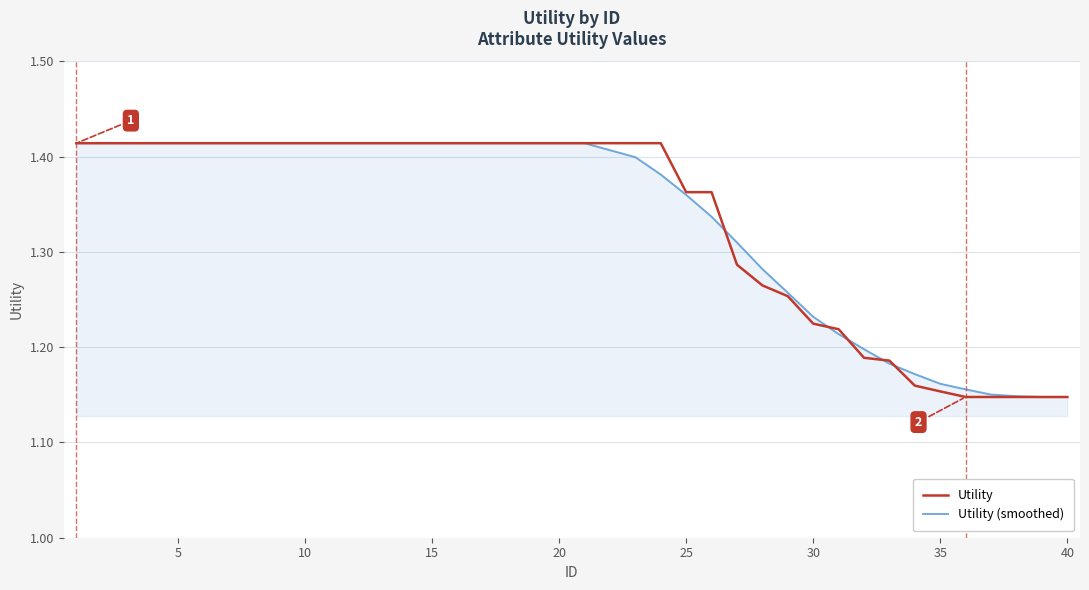

How many Utility (smoothed) values are between 1 and 2?

40